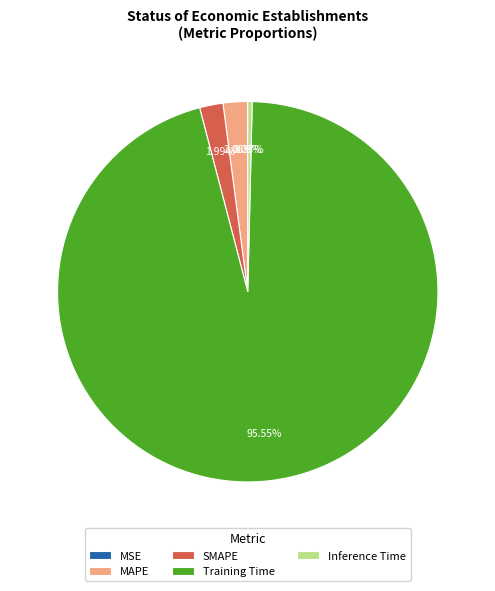

Does any single category account for the majority?

Yes